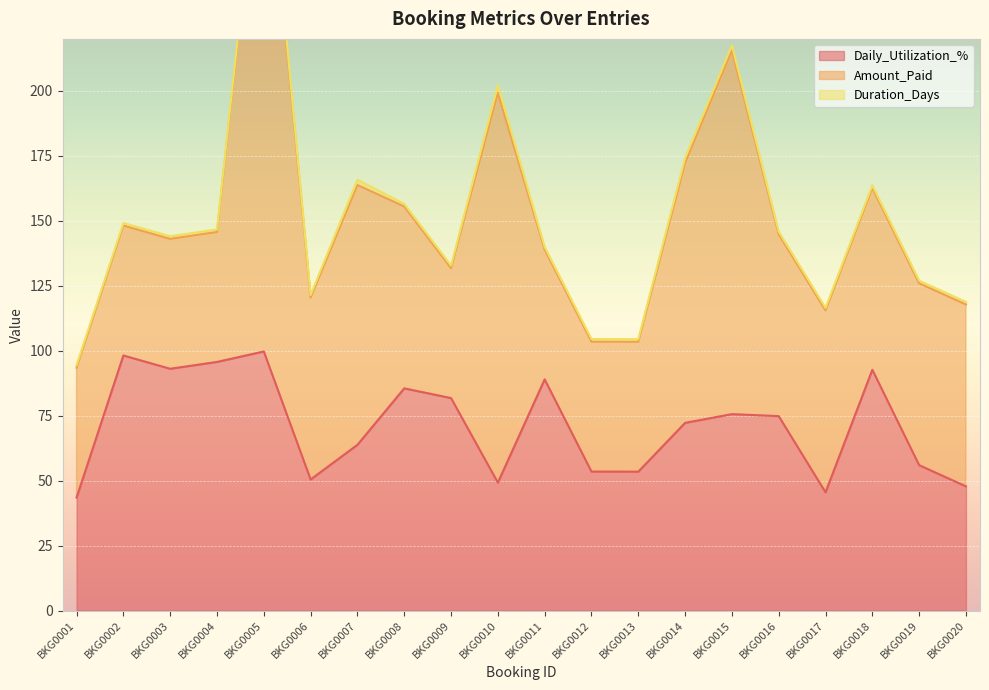

List the series in order of their peak value, lowest first.

Duration_Days, Daily_Utilization_%, Amount_Paid